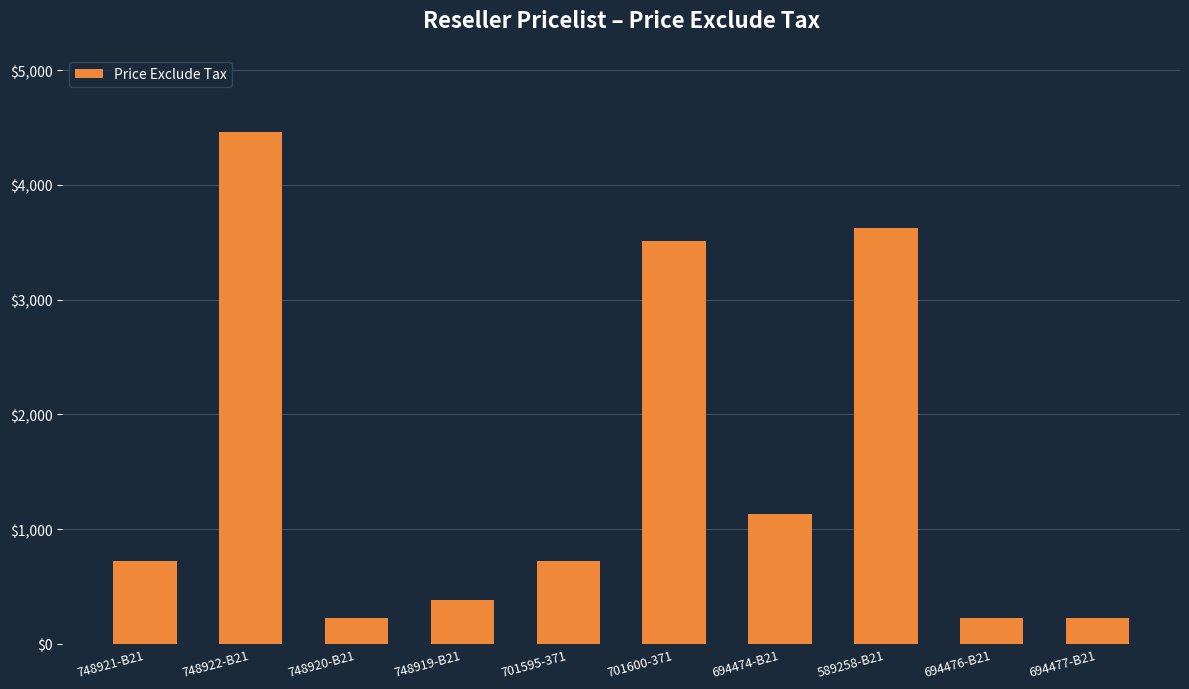

What is the greatest value displayed?

4463.7